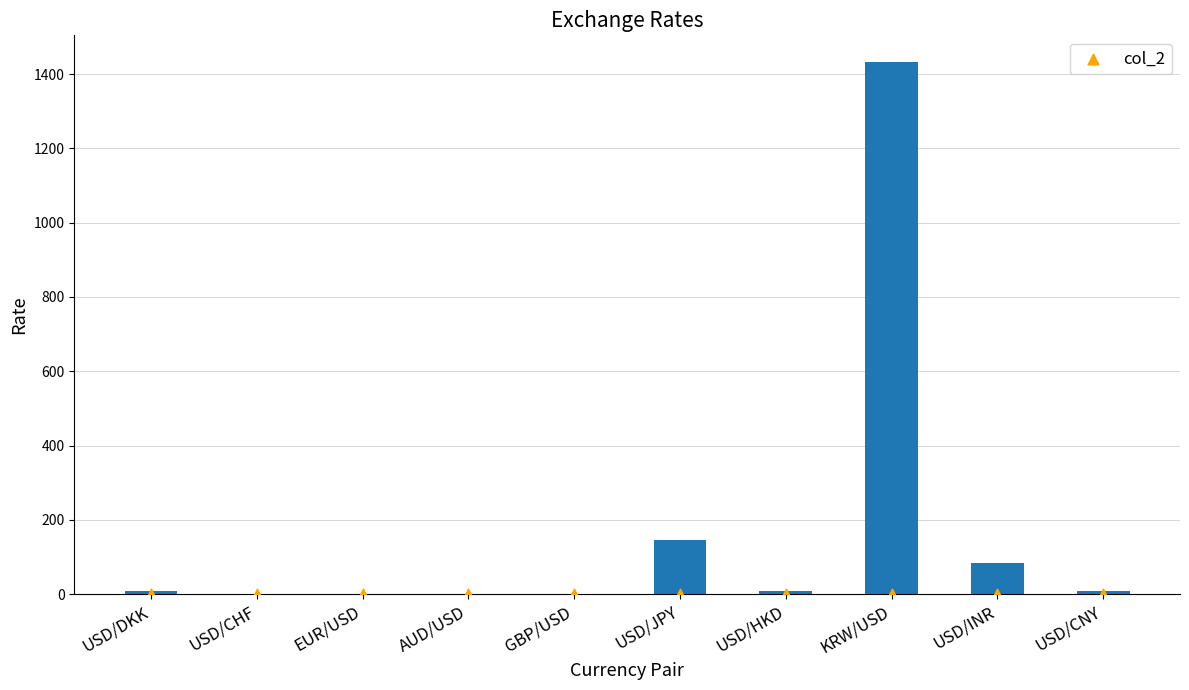

What is the change in value from AUD/USD to USD/CNY?

+6.4